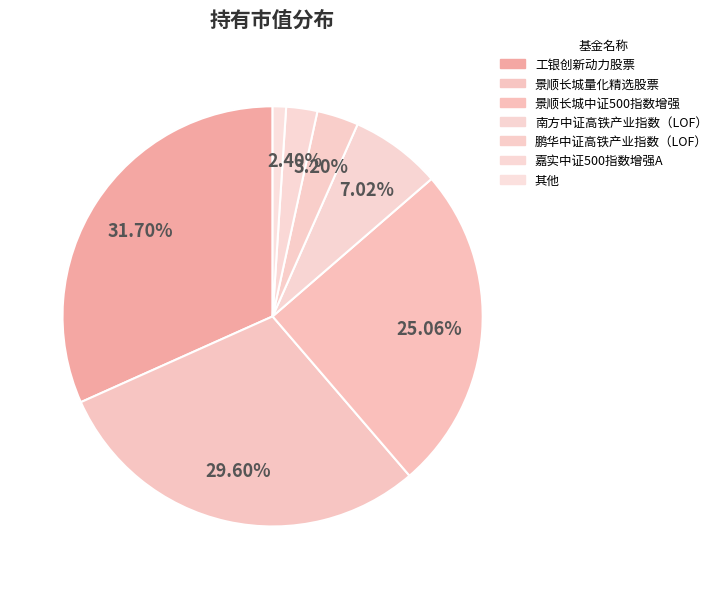

Count the number of slices in the pie.

7